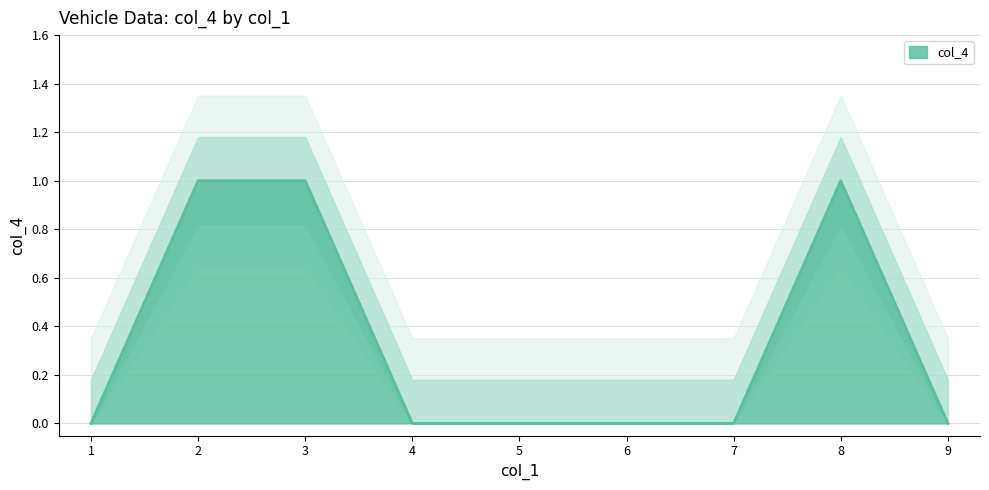

Reading left to right, list all the values displayed in this chart.

1=0	2=1	3=1	4=0	5=0	6=0	7=0	8=1	9=0